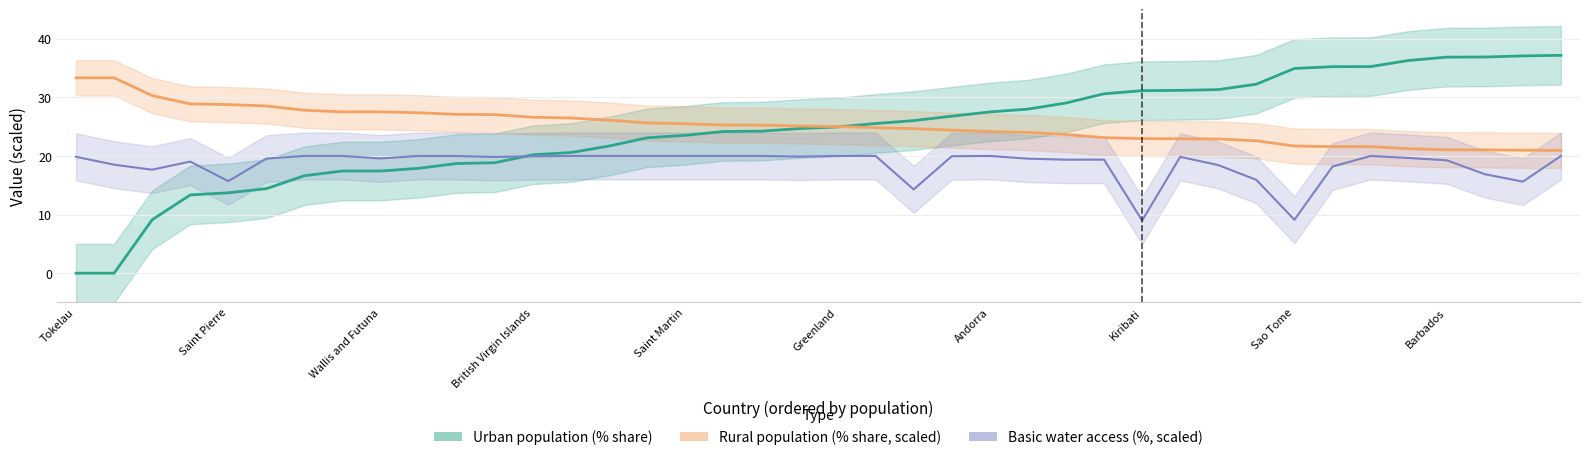

At which category does the chart reach its peak across all series?

39